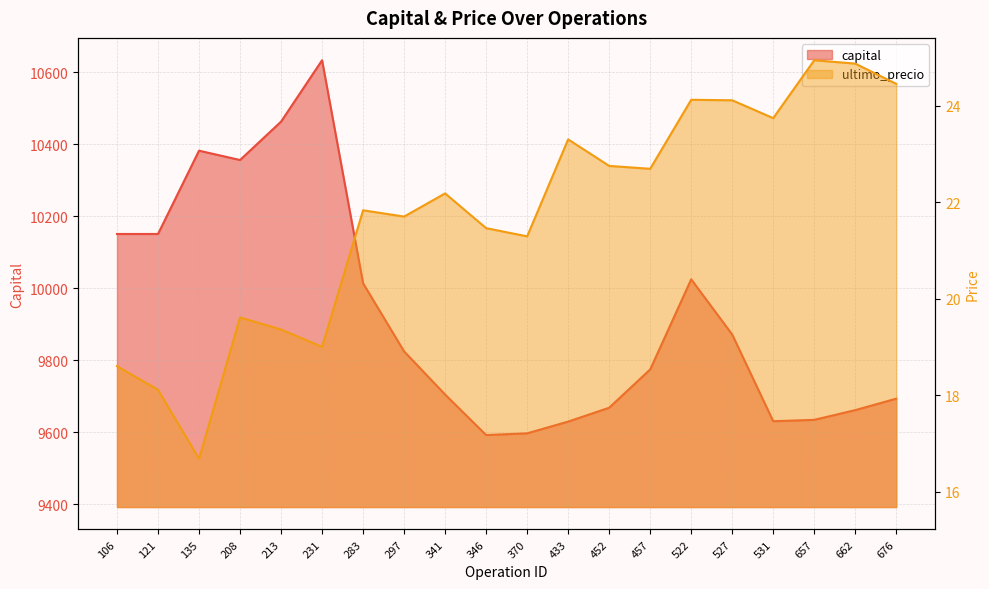

Is the value of capital at 341 greater than the value of ultimo_precio at 370?

Yes